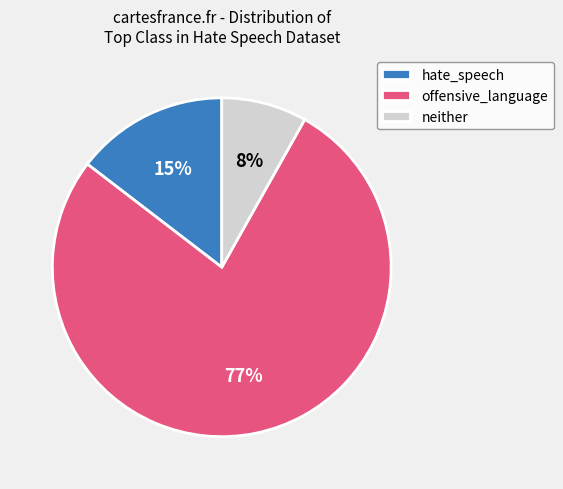

How many segments does this pie chart have?

3